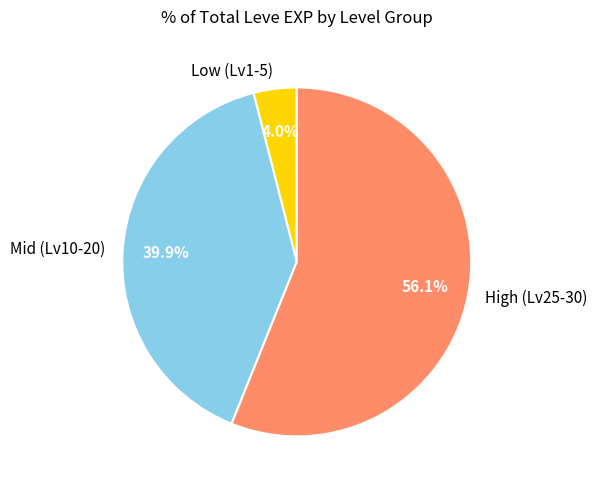

Is there any slice that represents more than half of the pie?

Yes